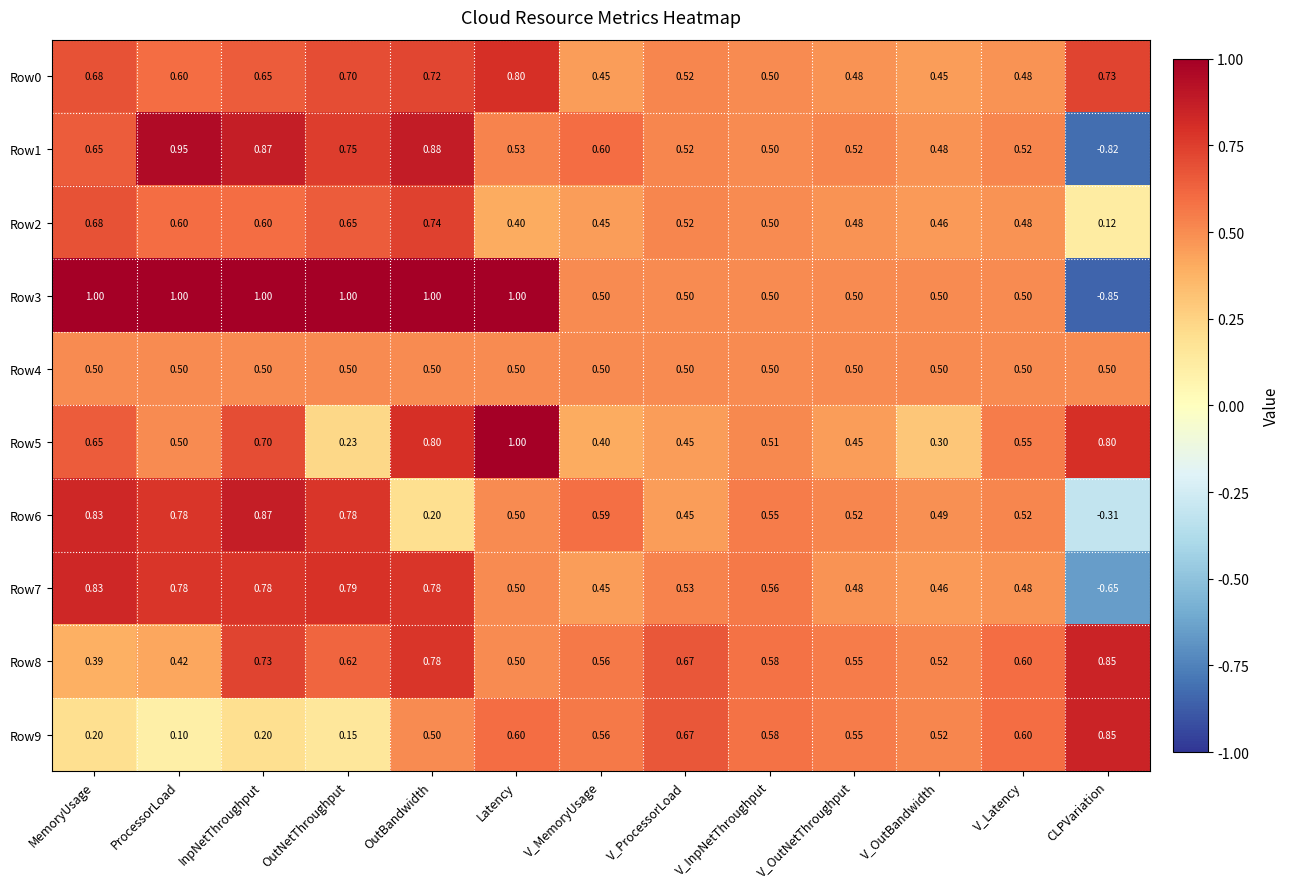

Which category has the lowest value in the Row3 series?

CLPVariation